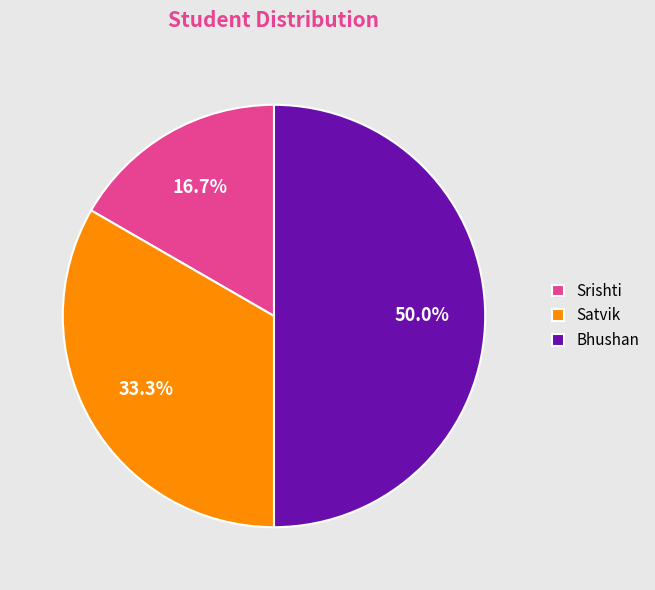

Does Satvik account for over 50% of the chart?

No